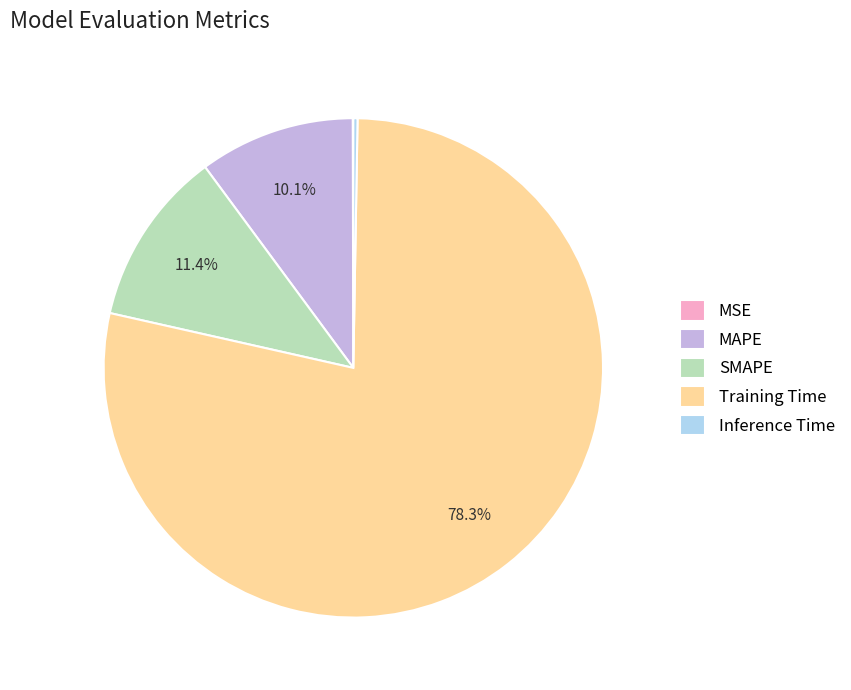

True or false: MAPE accounts for 4% of the total.

False